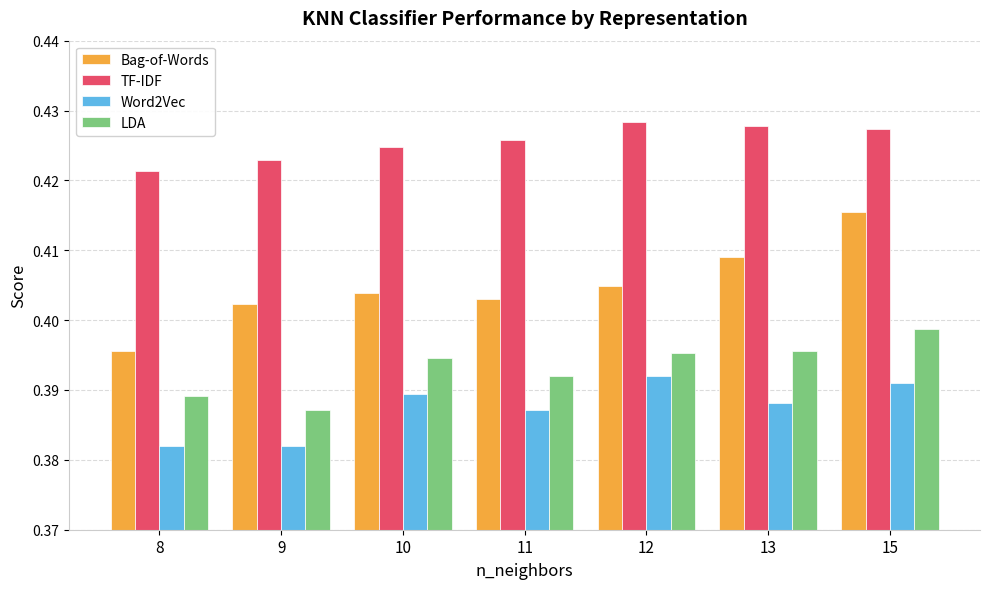

What are all the series names shown in the legend?

Bag-of-Words, TF-IDF, Word2Vec, LDA